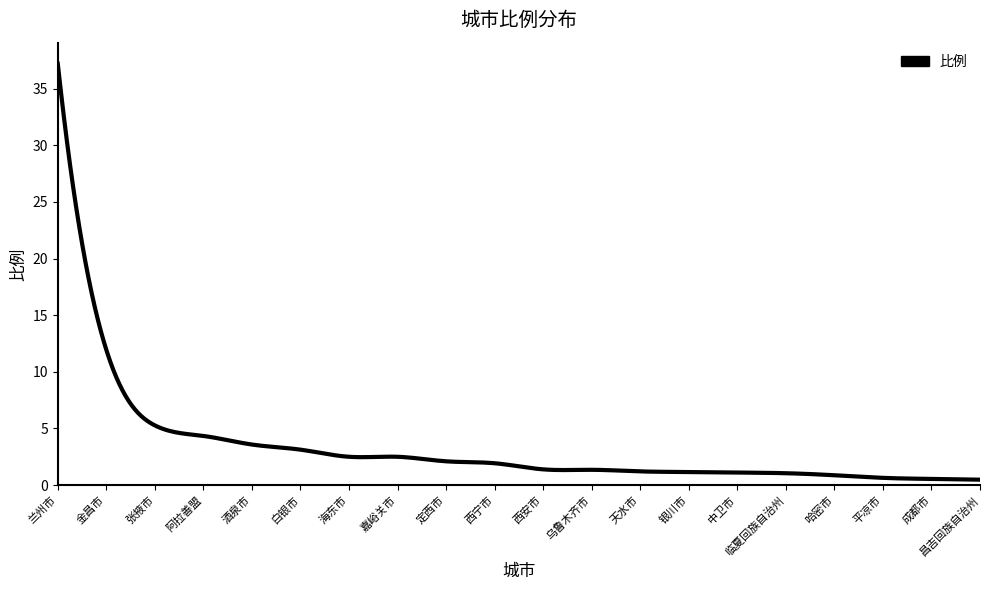

What is the difference between the maximum and minimum values?

36.7